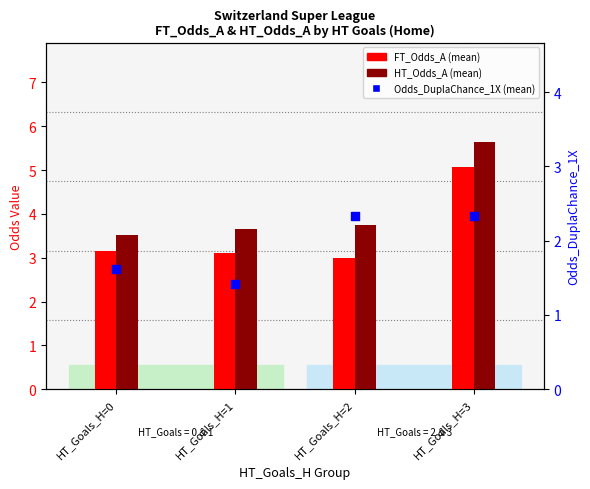

Which series has the largest Y range (max minus min)?

HT_Odds_A